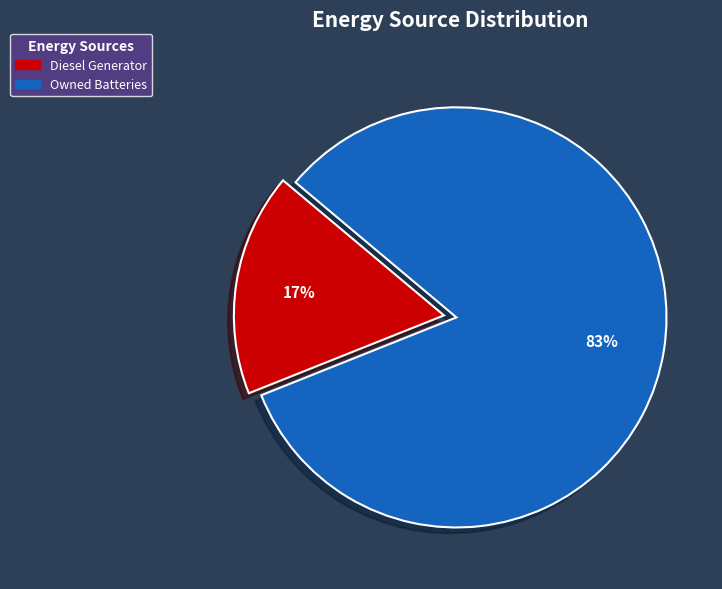

To the nearest percent, what is the difference between the largest and smallest slice percentages?

66%